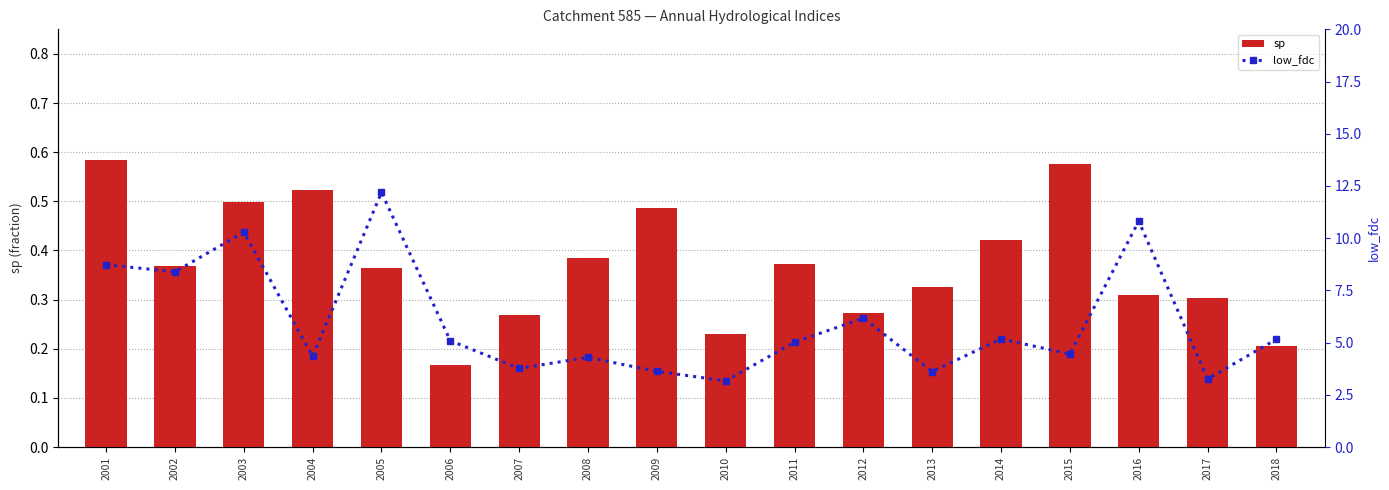

The value of low_fdc at 2006 is 5.1. True or false?

True